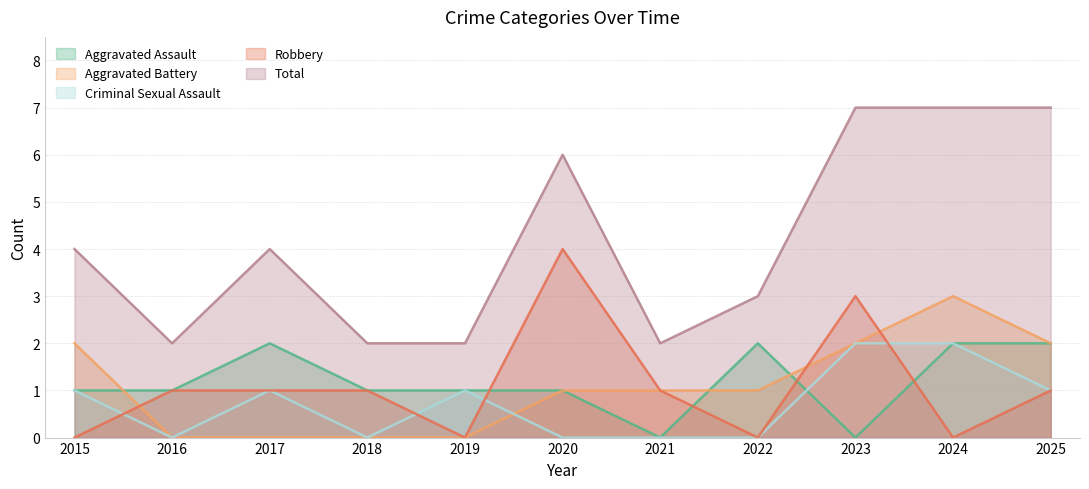

Reading left to right, transcribe all the data shown in this chart.

Aggravated Assault: 2015=1	2016=1	2017=2	2018=1	2019=1	2020=1	2021=0	2022=2	2023=0	2024=2	2025=2
Aggravated Battery: 2015=2	2016=0	2017=0	2018=0	2019=0	2020=1	2021=1	2022=1	2023=2	2024=3	2025=2
Criminal Sexual Assault: 2015=1	2016=0	2017=1	2018=0	2019=1	2020=0	2021=0	2022=0	2023=2	2024=2	2025=1
Robbery: 2015=0	2016=1	2017=1	2018=1	2019=0	2020=4	2021=1	2022=0	2023=3	2024=0	2025=1
Total: 2015=4	2016=2	2017=4	2018=2	2019=2	2020=6	2021=2	2022=3	2023=7	2024=7	2025=7